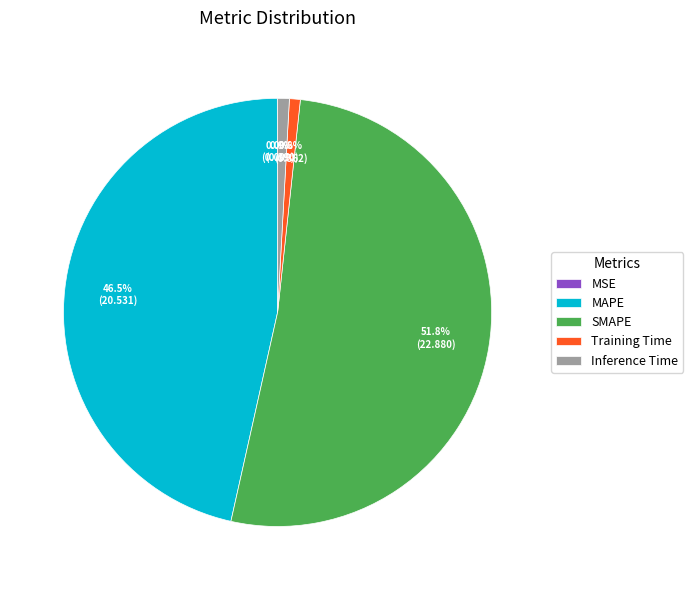

To the nearest percent, what percentage of the pie is Training Time?

1%